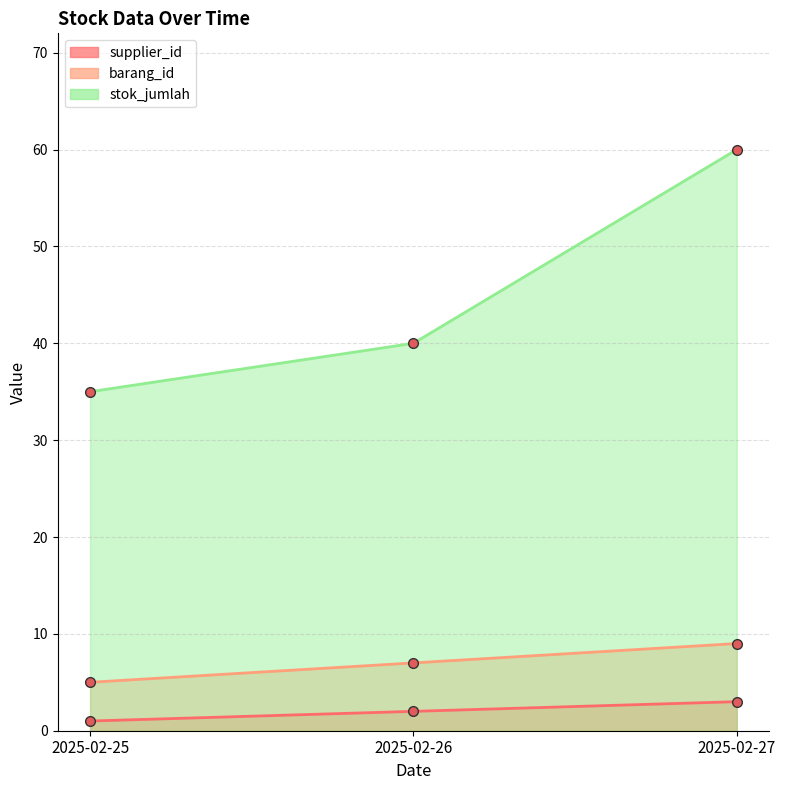

Reading left to right, transcribe all the data shown in this chart.

supplier_id: 2025-02-25=1	2025-02-26=2	2025-02-27=3
barang_id: 2025-02-25=5	2025-02-26=7	2025-02-27=9
stok_jumlah: 2025-02-25=35	2025-02-26=40	2025-02-27=60